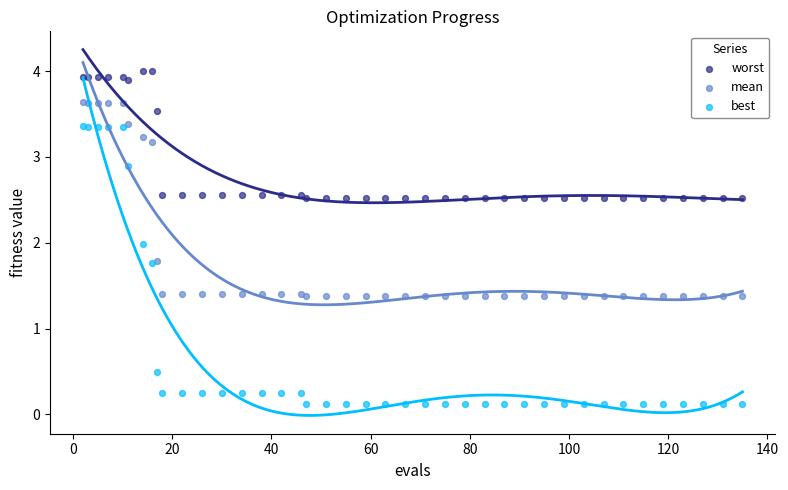

What are all the series names shown in the legend?

worst, mean, best